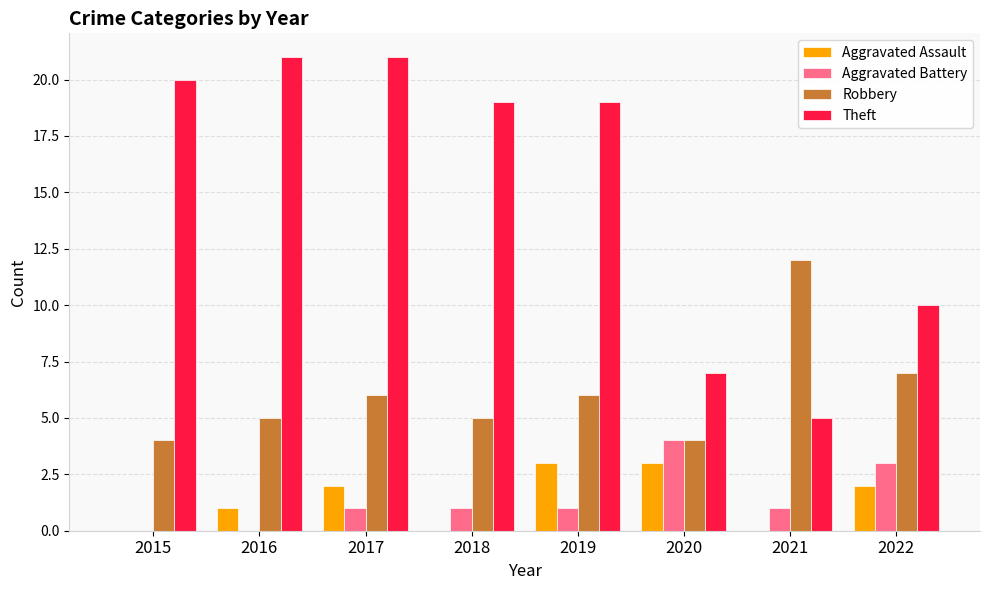

At which label does Aggravated Battery reach its peak?

2020